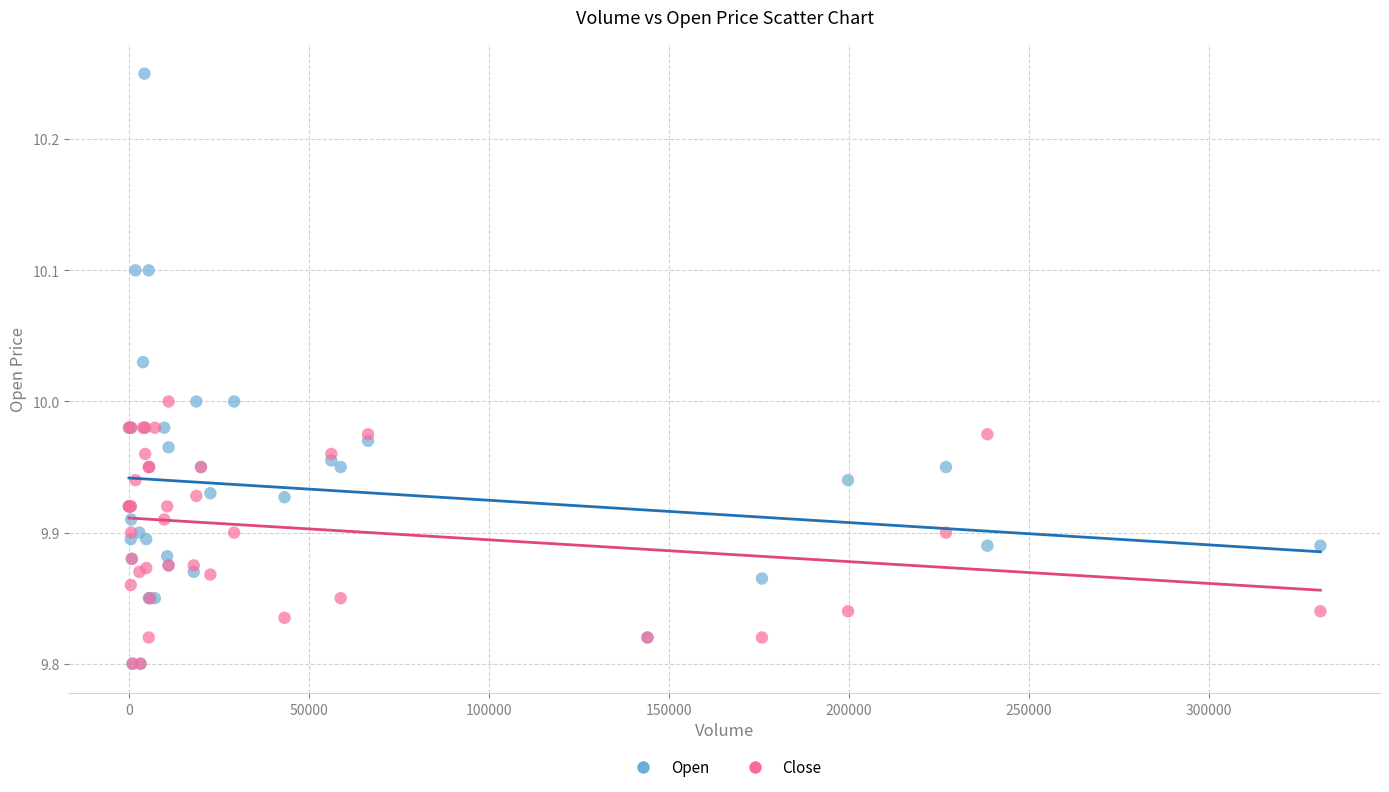

What are all the series names shown in the legend?

Open, Close